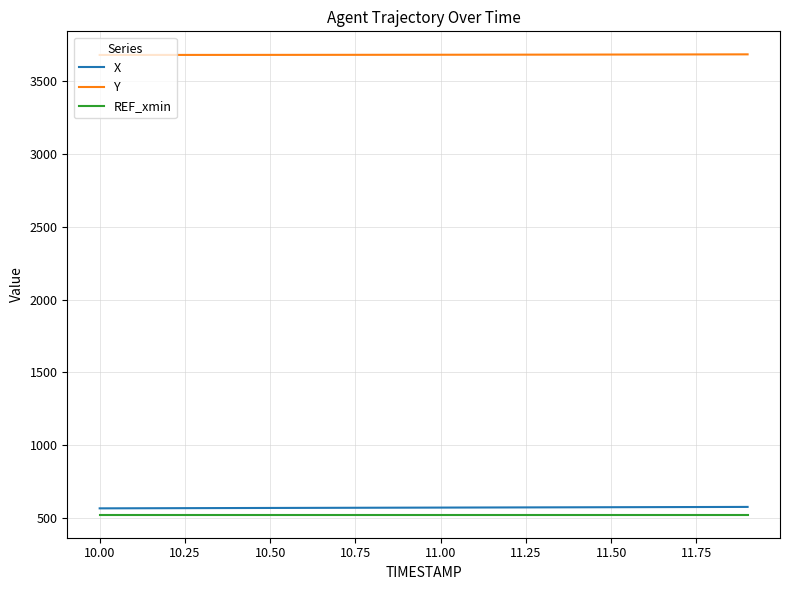

Is this an area chart (filled region under the line)?

No